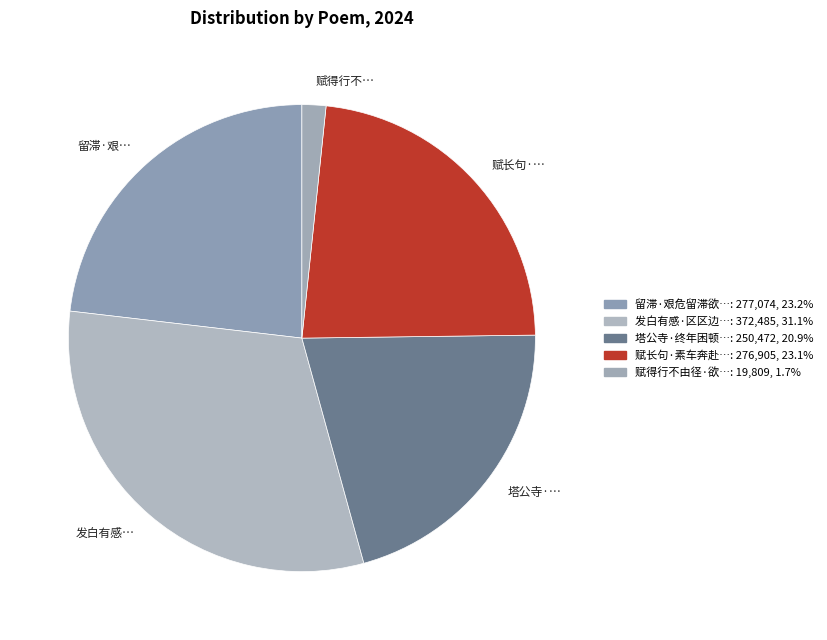

Which category has the biggest portion of the pie?

发白有感…